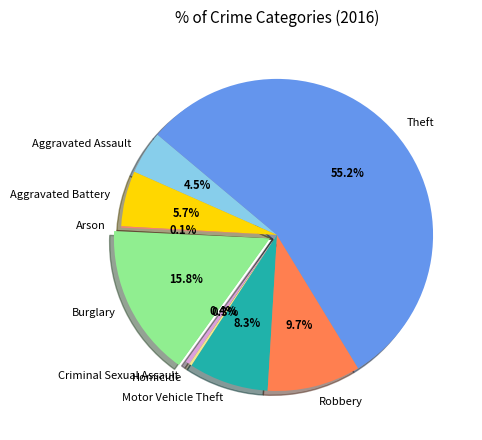

Is the sum of Aggravated Battery and Motor Vehicle Theft greater than half?

No